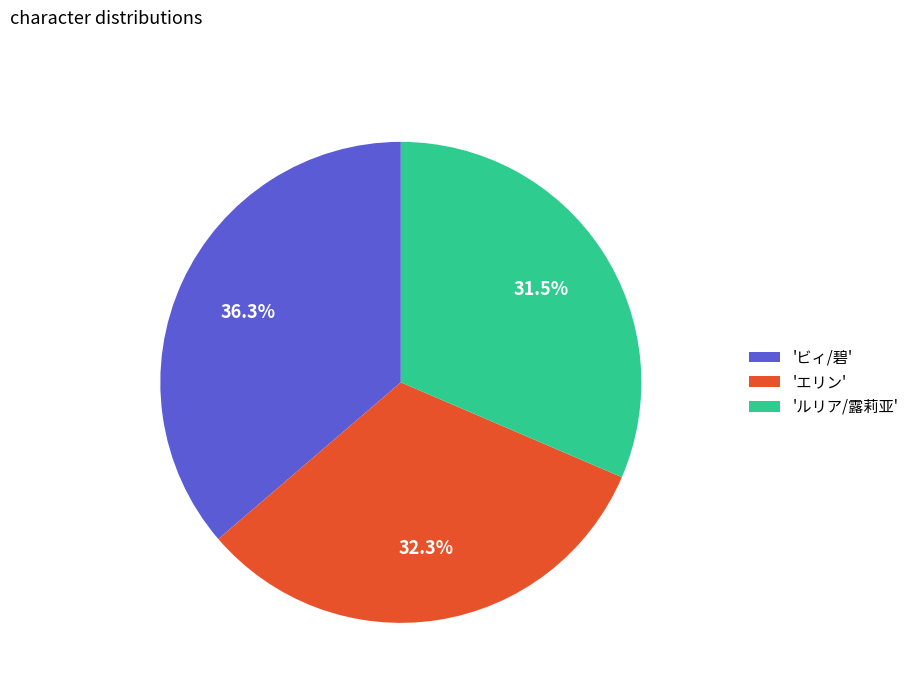

What is the largest slice in the pie chart?

'ビィ/碧'